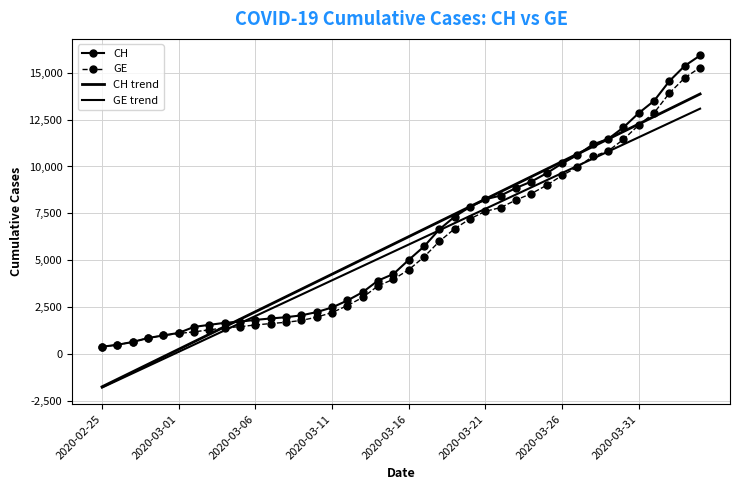

True or false: CH and GE cross at least once.

False